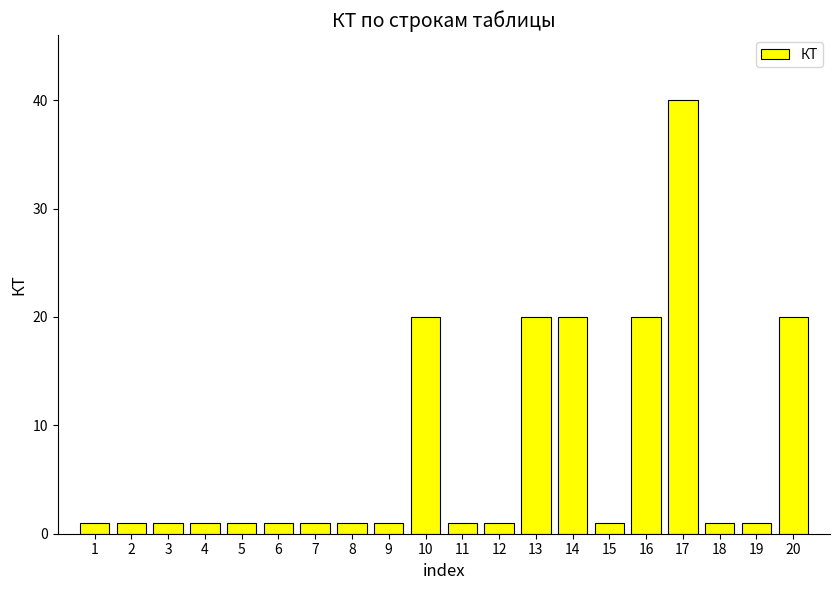

Reading right to left, extract all data points from this chart.

20	1	1	40	20	1	20	20	1	1	20	1	1	1	1	1	1	1	1	1